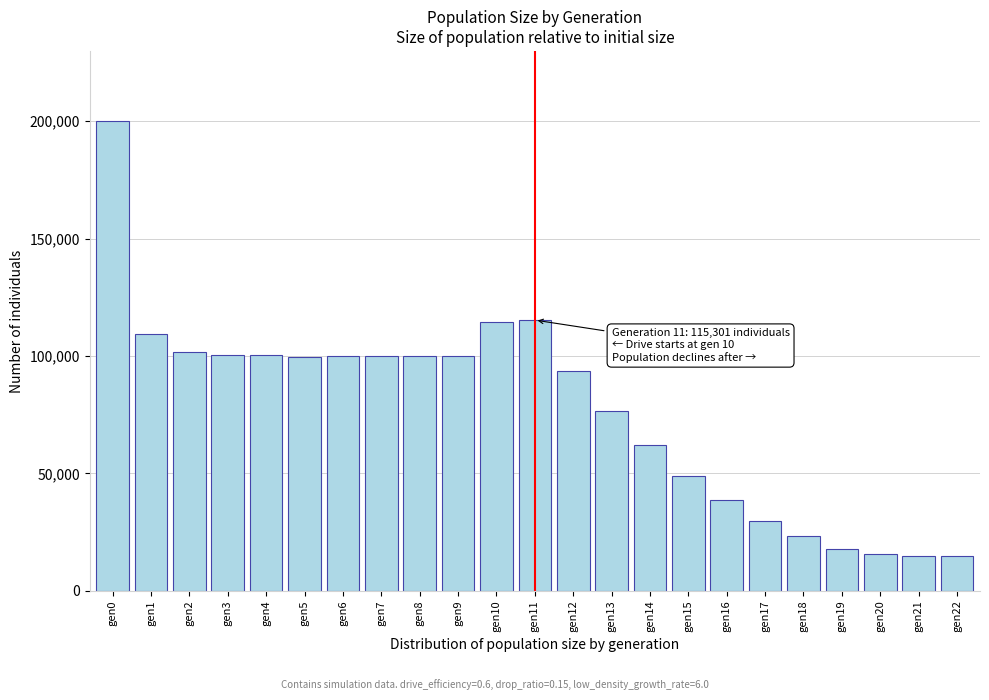

What is the value of the 8th bar from the left?

99916